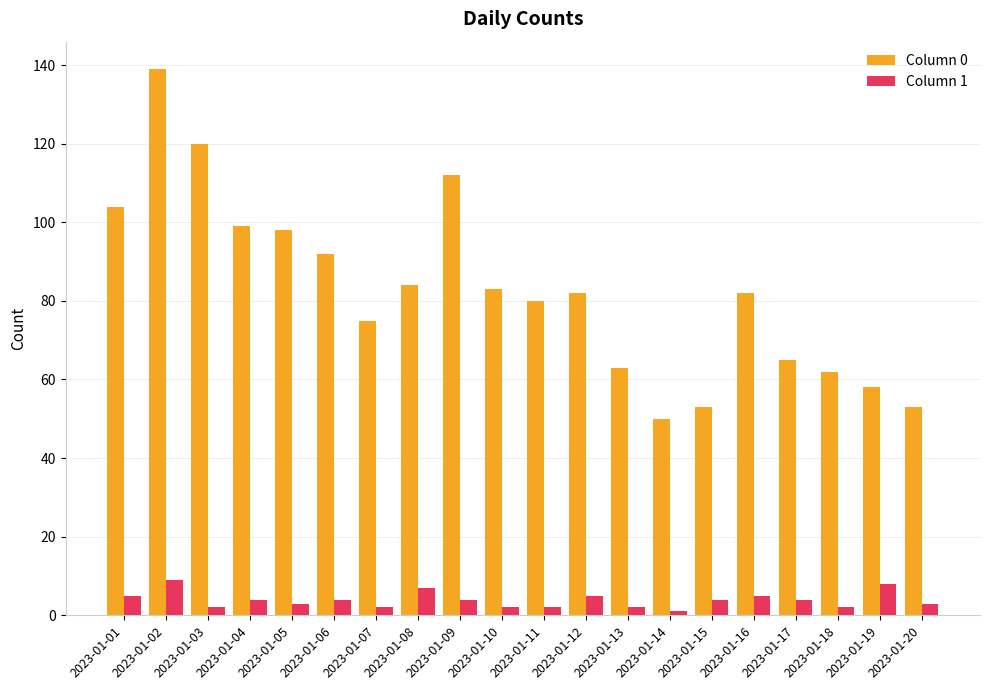

Is it true that Column 1 equals 5 at 2023-01-01?

True